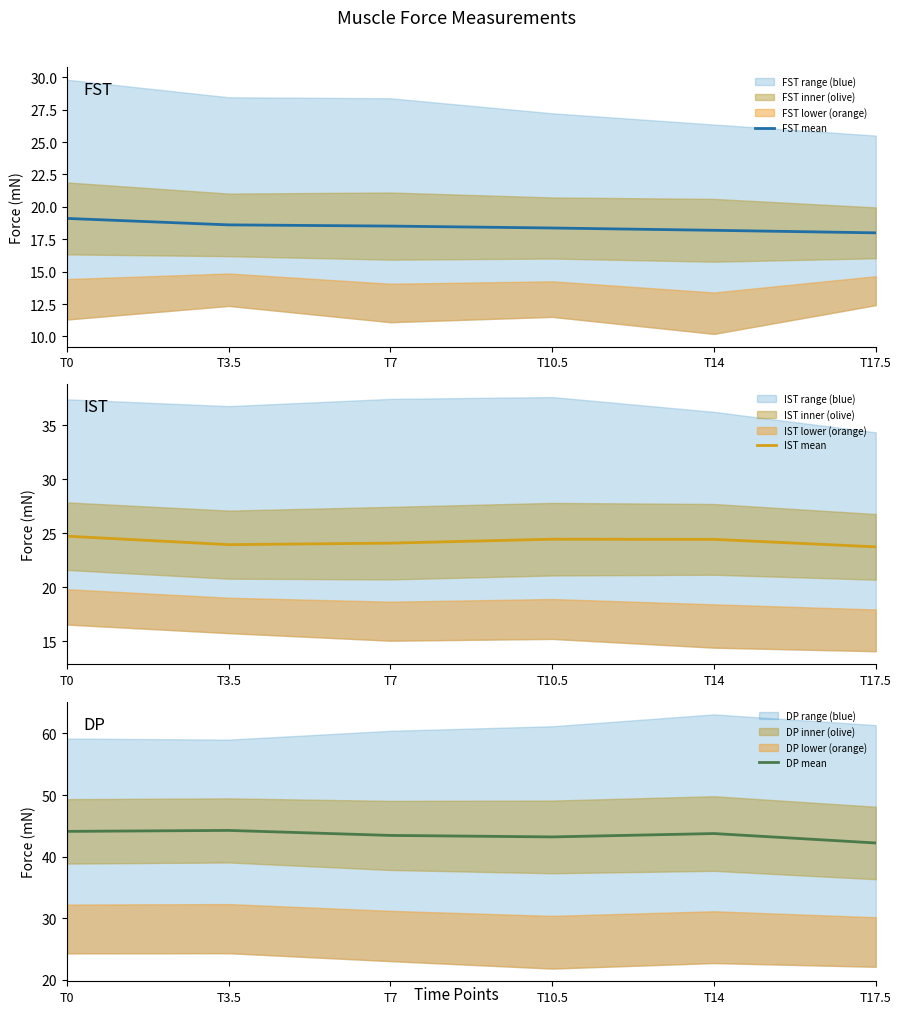

How many interior local peaks does the DP mean series have?

2